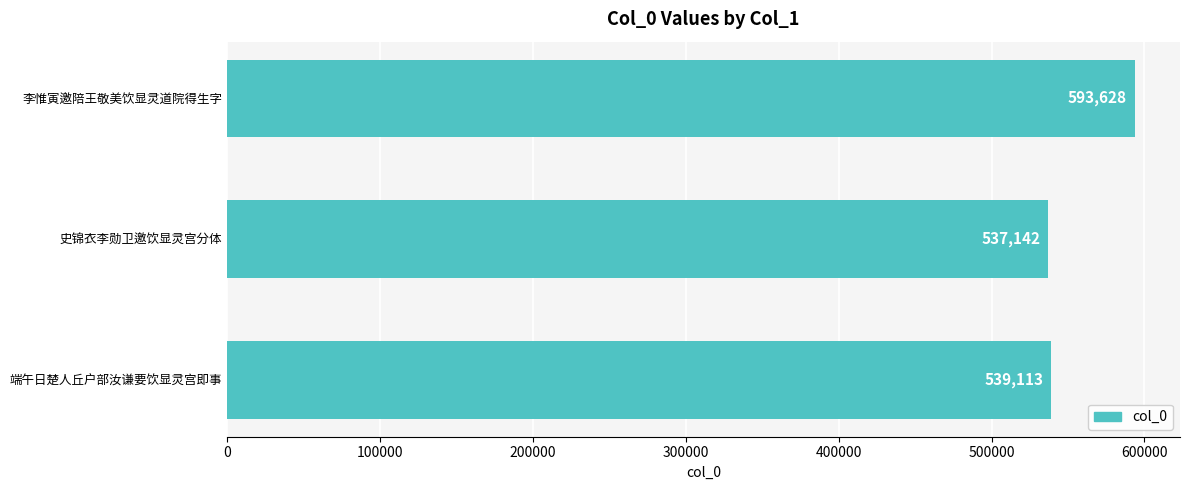

Reading bottom to top, transcribe all the data shown in this chart.

端午日楚人丘户部汝谦要饮显灵宫即事=539113	史锦衣李勋卫邀饮显灵宫分体=537142	李惟寅邀陪王敬美饮显灵道院得生字=593628